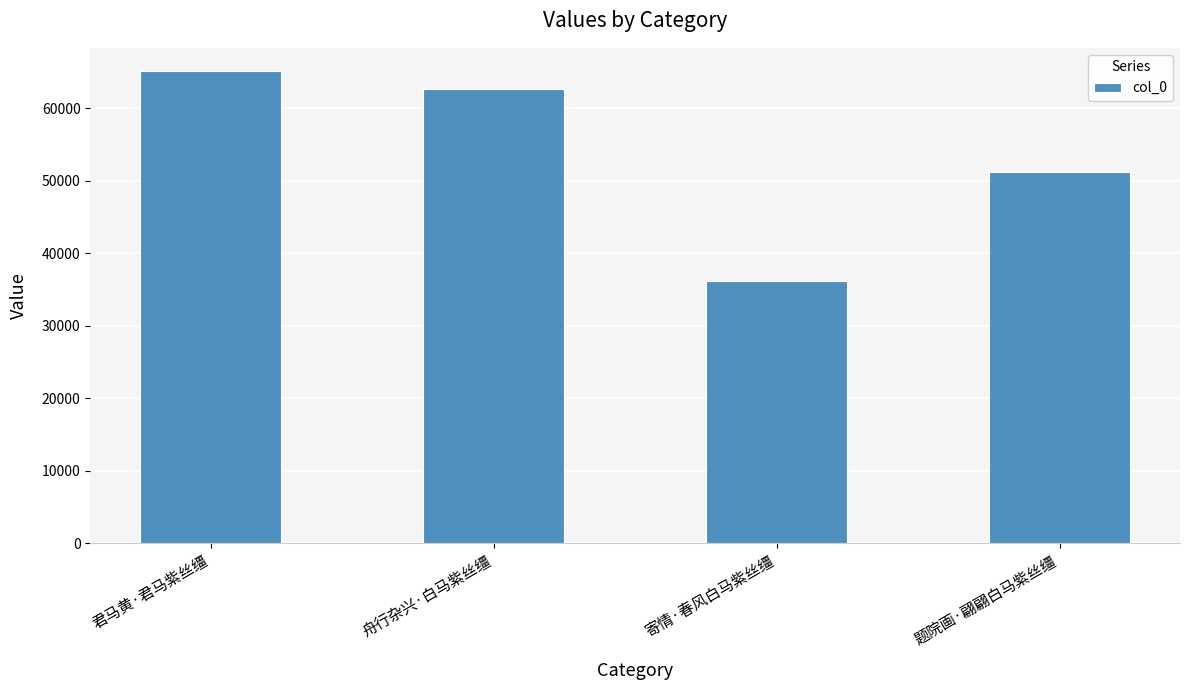

How many series are shown in this chart?

1